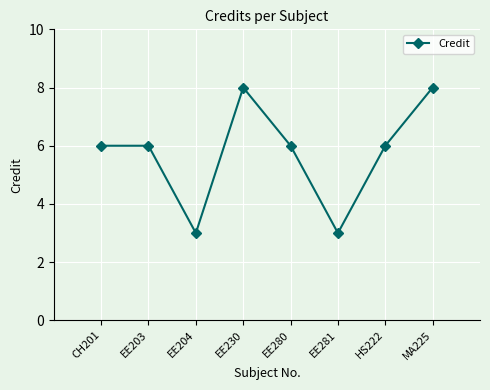

Count the values in the range 6 to 8.

6